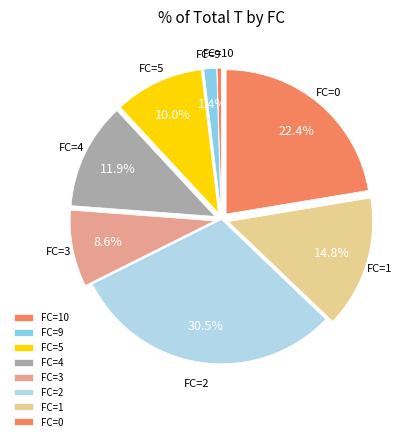

Which has a higher value, FC=2 or FC=5?

FC=2